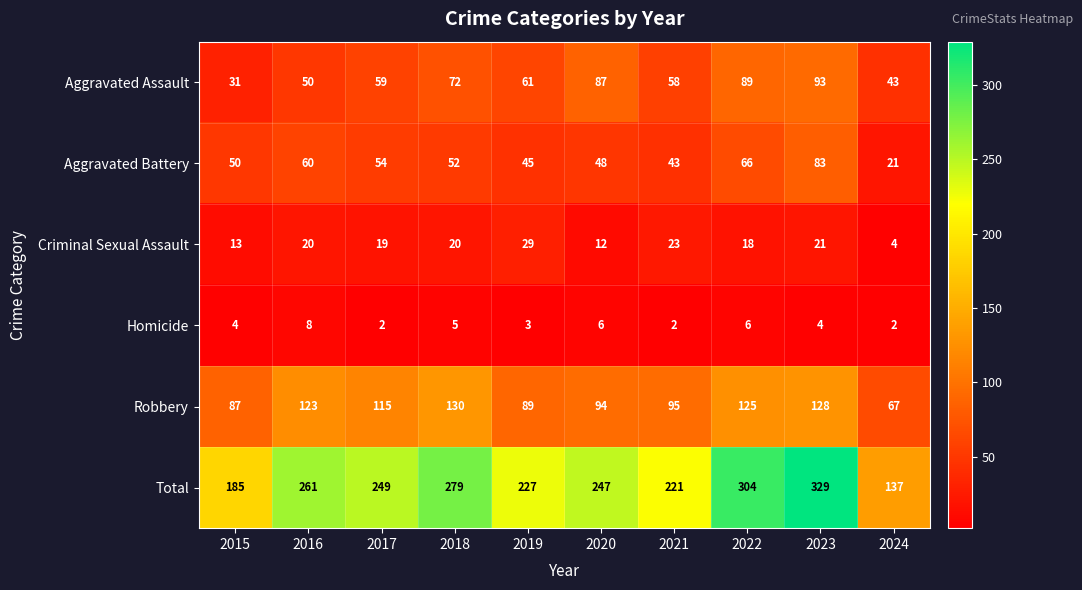

Where is Robbery nearest to the value 98?

2021